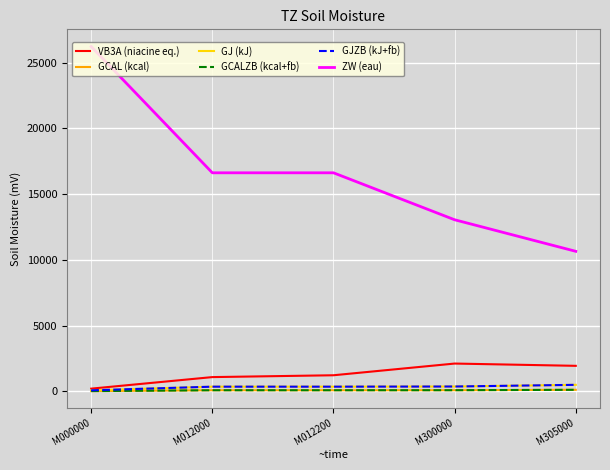

At how many categories does at least one series exceed 22822?

1